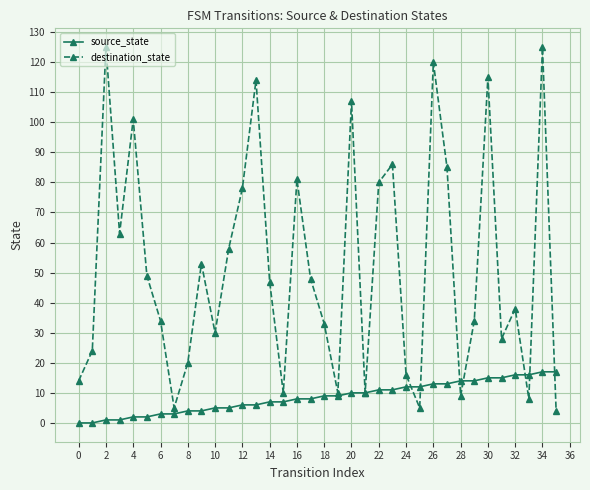

Does the chart have visible grid lines?

Yes